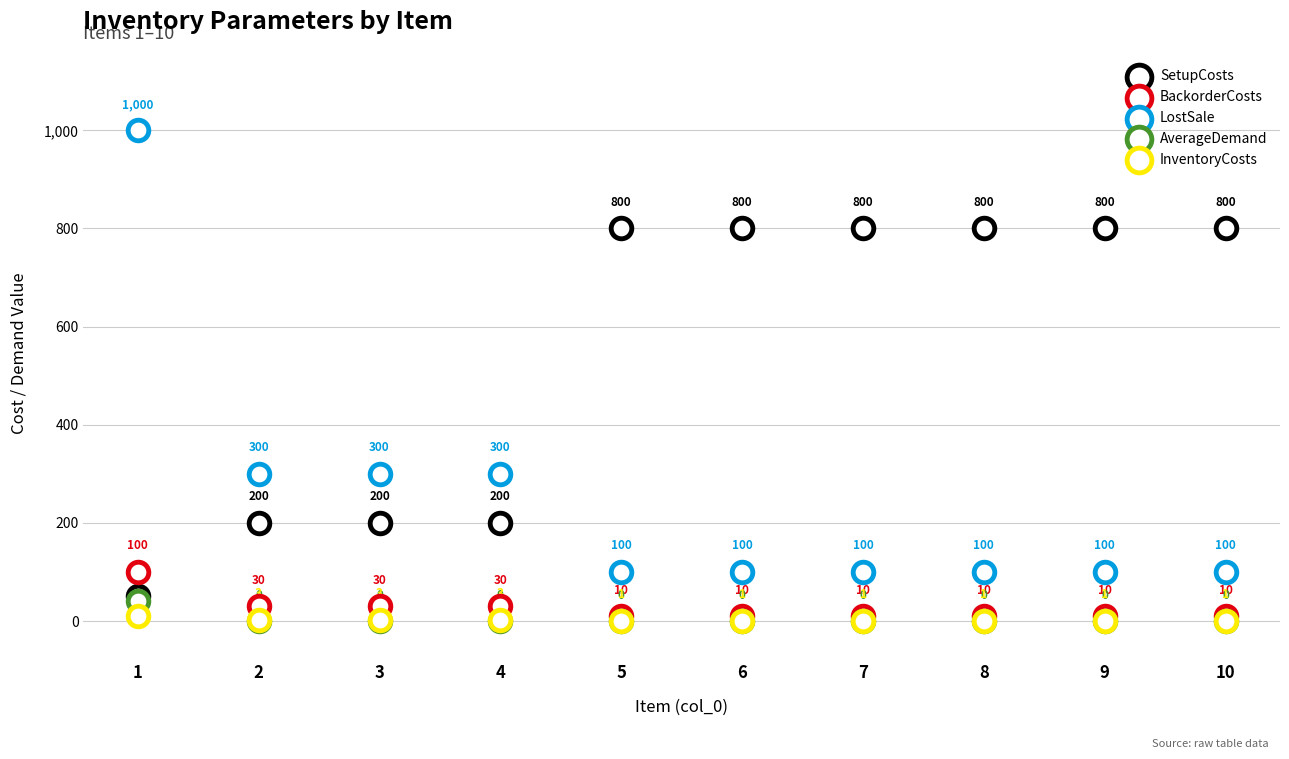

Which series has the largest Y range (max minus min)?

LostSale